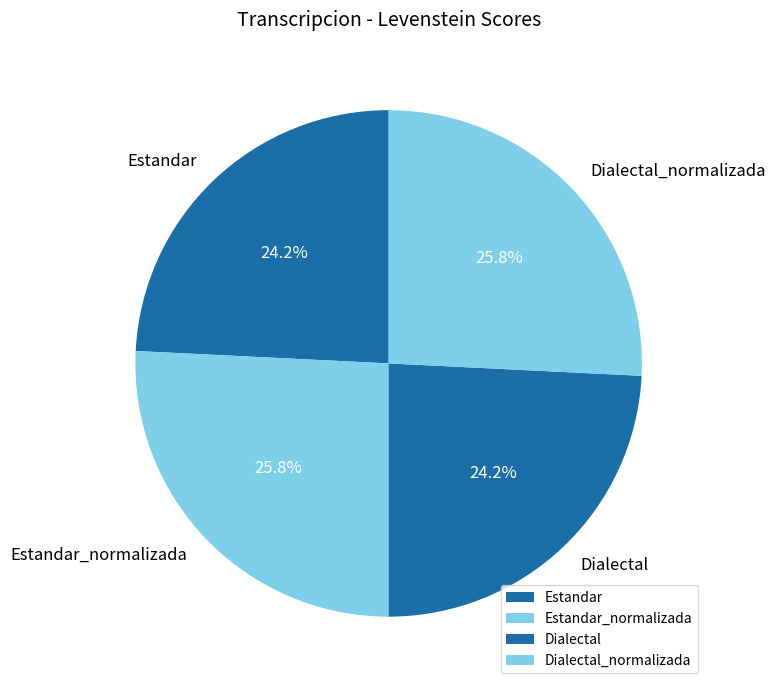

To the nearest percent, what is the combined percentage of Dialectal and Dialectal_normalizada?

50%